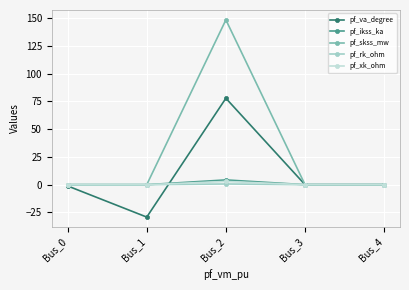

Does the chart display data point markers on the line(s)?

Yes